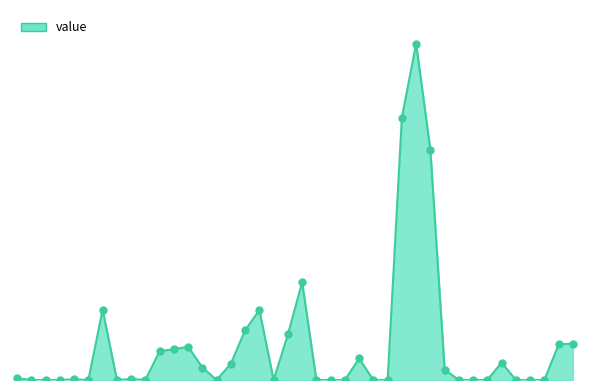

Does the chart have visible grid lines?

No